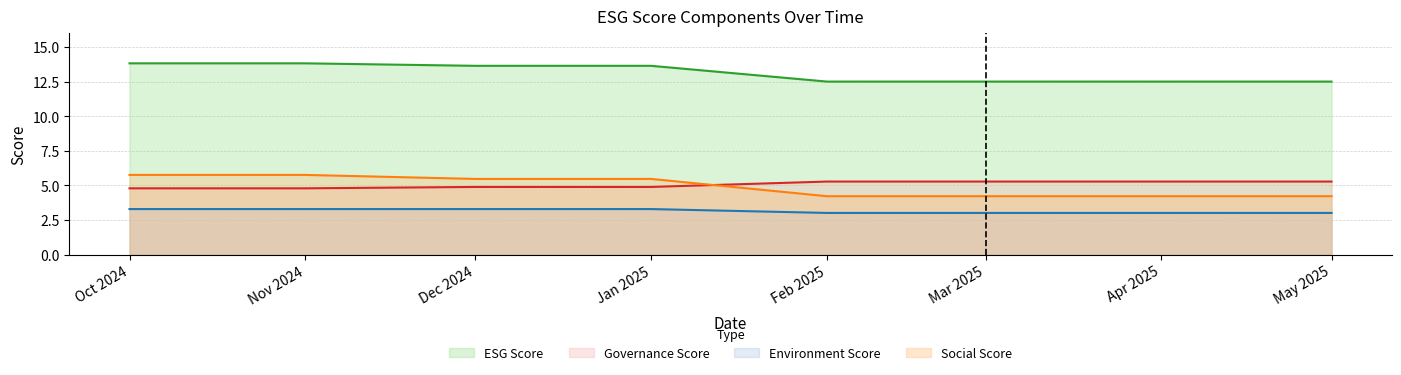

How many categories are shown in the chart?

8